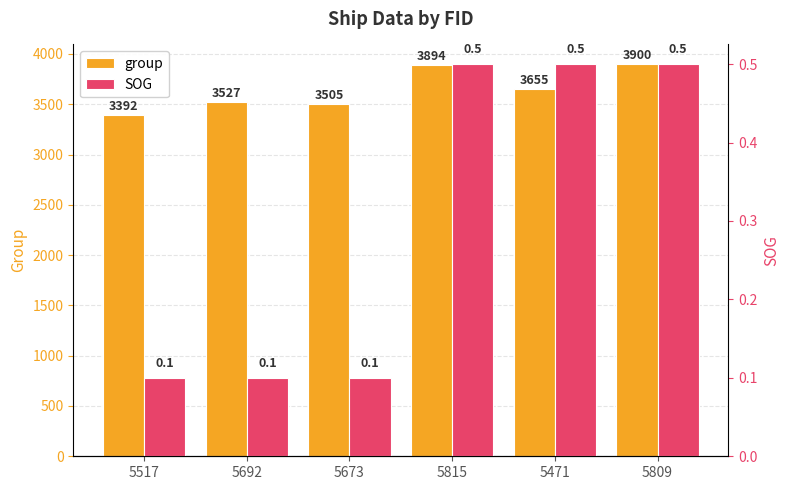

What are all the series names shown in the legend?

group, SOG